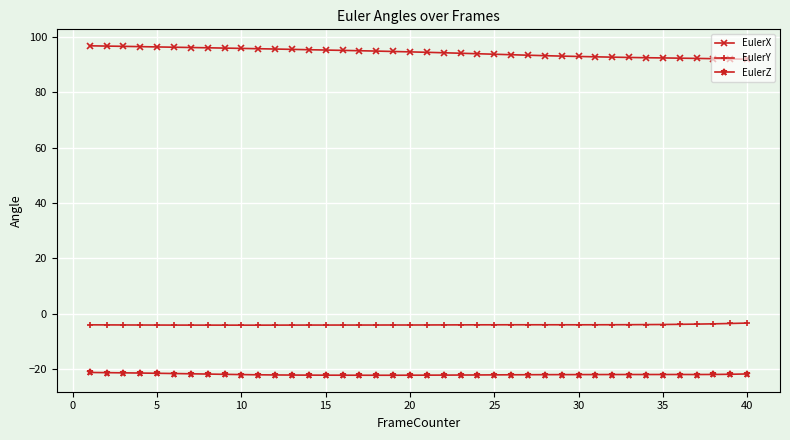

Which series has the largest total across all categories?

EulerX